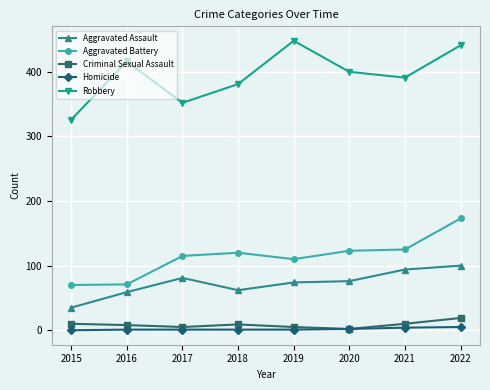

Rank the categories by Robbery value from lowest to highest.

2015, 2017, 2018, 2021, 2020, 2016, 2022, 2019